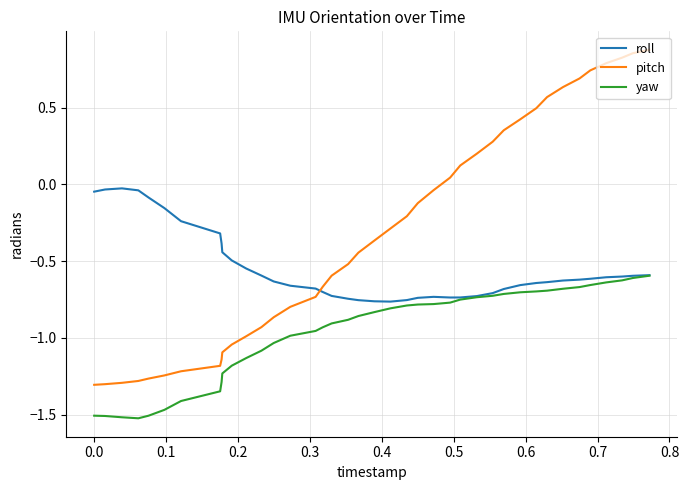

List the series in order of their overall mean, lowest first.

yaw, roll, pitch